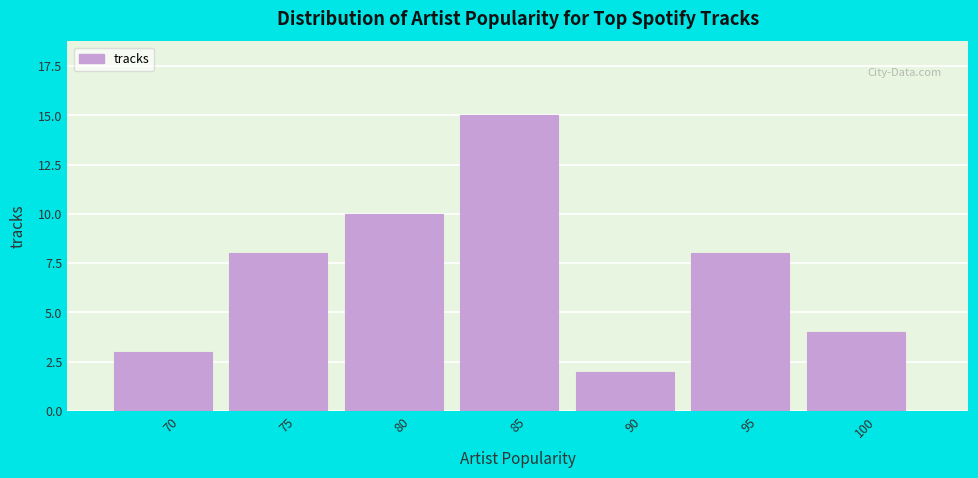

Reading right to left, extract all data points from this chart.

100=4	95=8	90=2	85=15	80=10	75=8	70=3